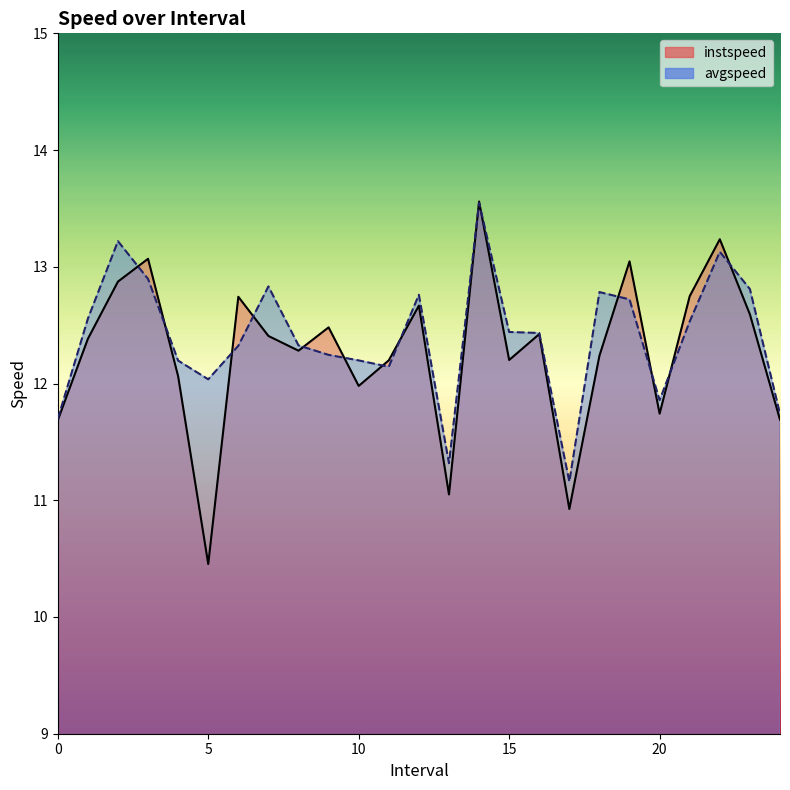

Between 5.0 and 14.0, which series saw the biggest shift?

instspeed